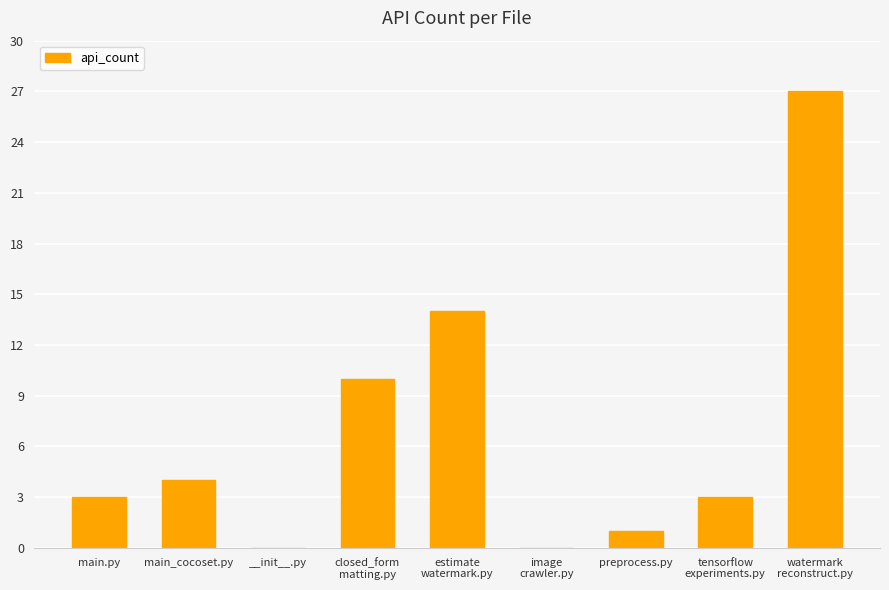

What is the greatest value displayed?

27